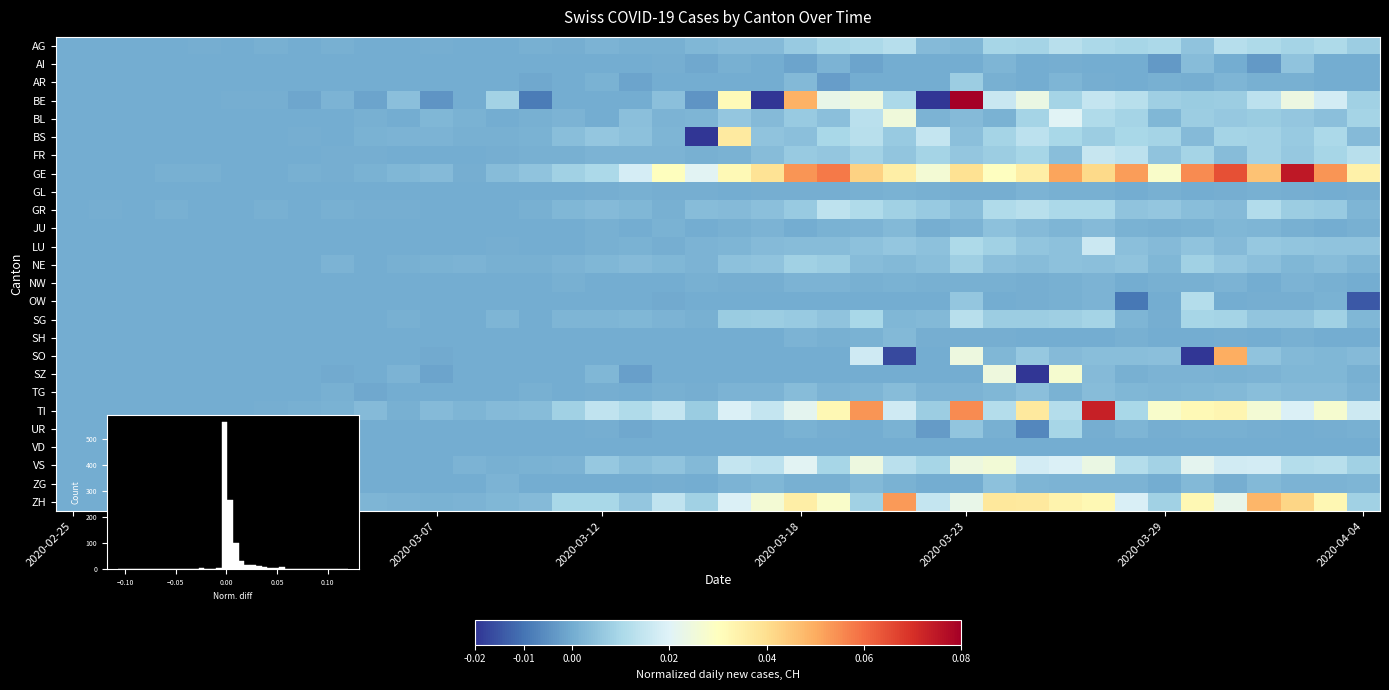

At which label is AI closest to 0?

2020-02-25